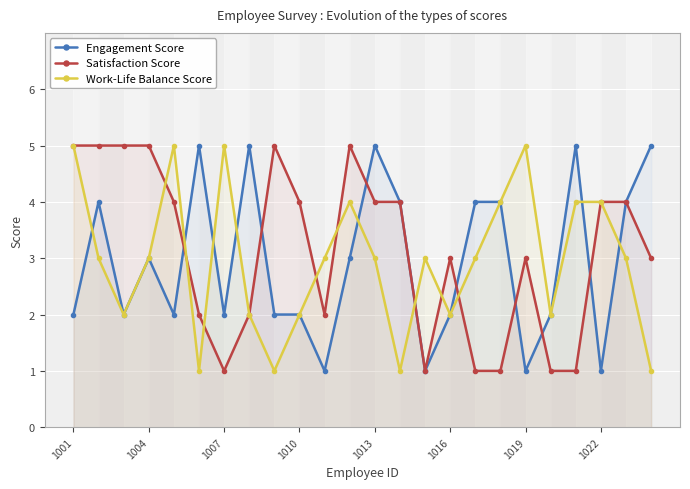

Which series has the widest spread of values?

Engagement Score